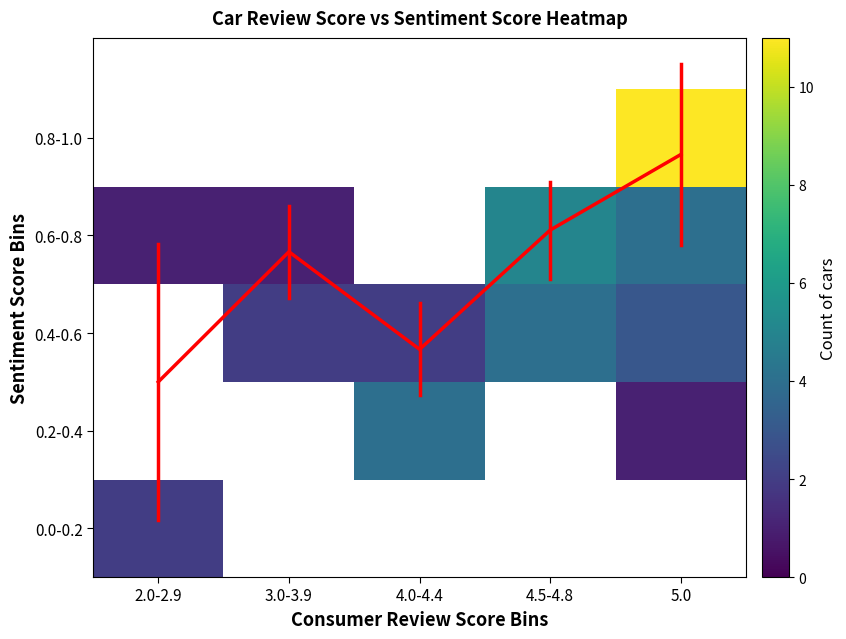

How many values in 0.8-1.0 are above zero?

1